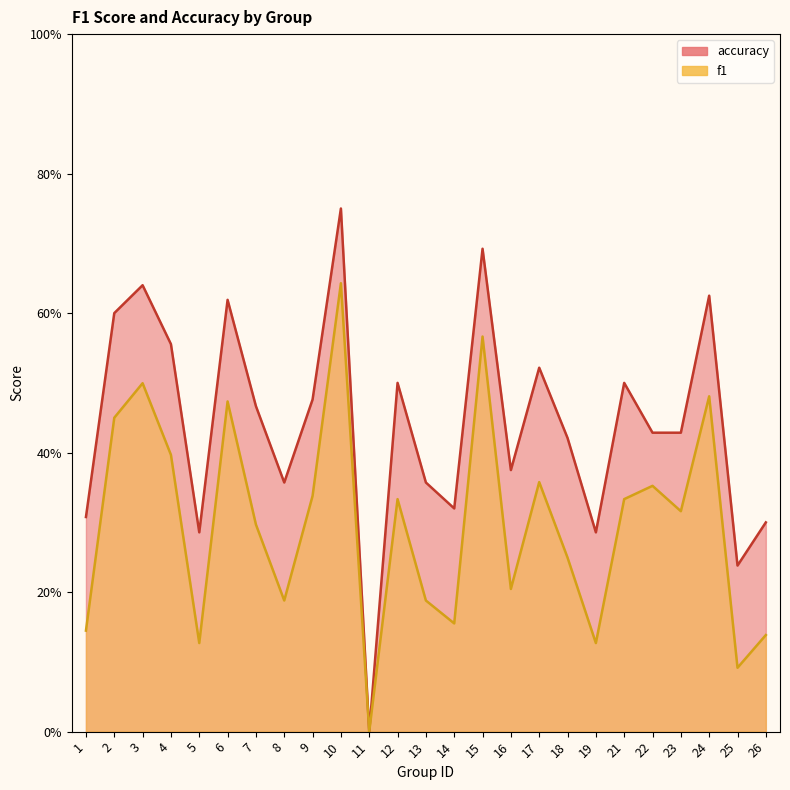

Reading left to right, what are all the values shown in this chart?

f1: 0.1	0.5	0.5	0.4	0.1	0.5	0.3	0.2	0.3	0.6	0.0	0.3	0.2	0.2	0.6	0.2	0.4	0.2	0.1	0.3	0.4	0.3	0.5	0.1	0.1
accuracy: 0.3	0.6	0.6	0.6	0.3	0.6	0.5	0.4	0.5	0.8	0.0	0.5	0.4	0.3	0.7	0.4	0.5	0.4	0.3	0.5	0.4	0.4	0.6	0.2	0.3